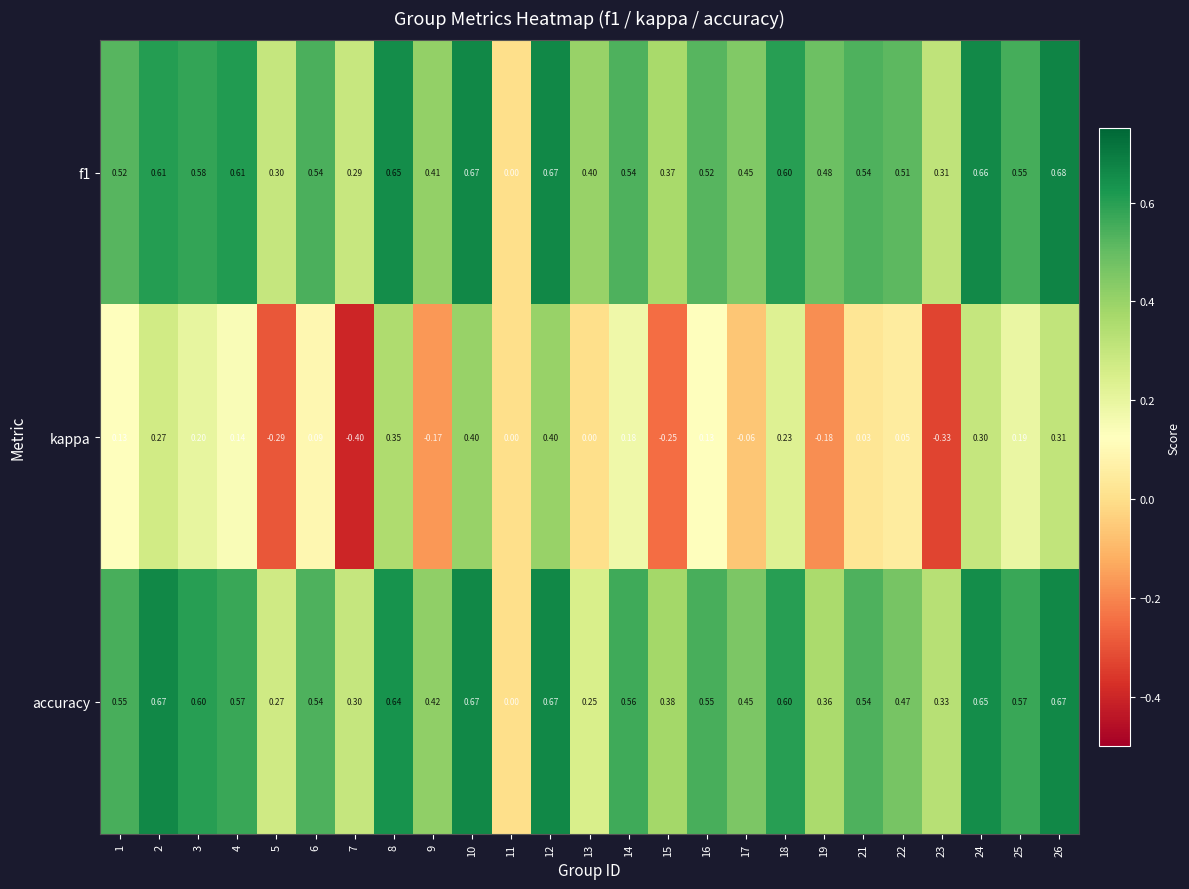

Is the value of accuracy at 1 greater than the value of f1 at 1?

Yes